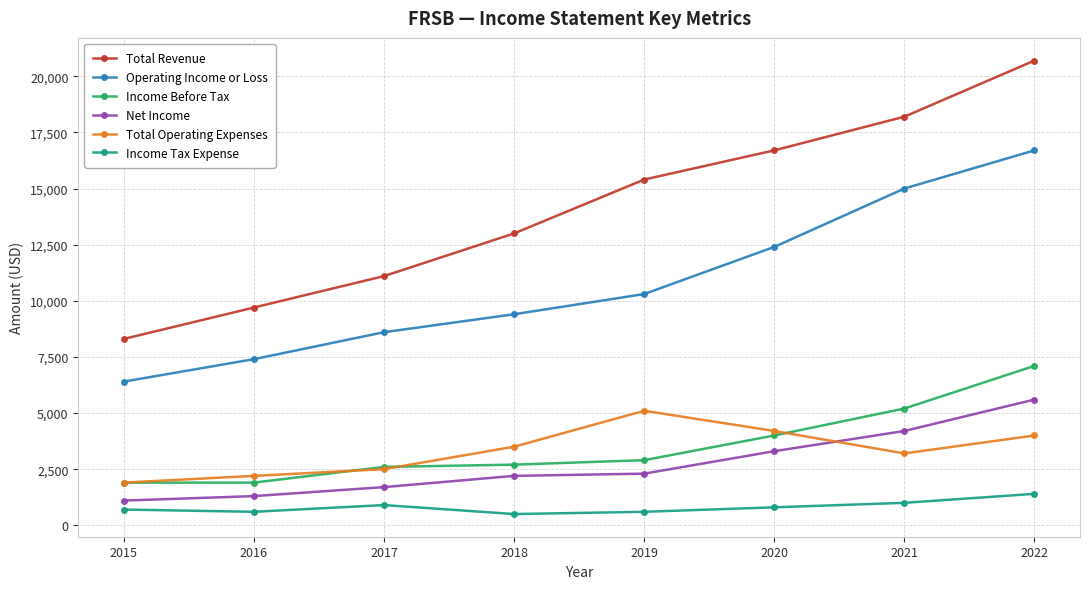

At 2021, list the series in order from largest to smallest.

Total Revenue, Operating Income or Loss, Income Before Tax, Net Income, Total Operating Expenses, Income Tax Expense